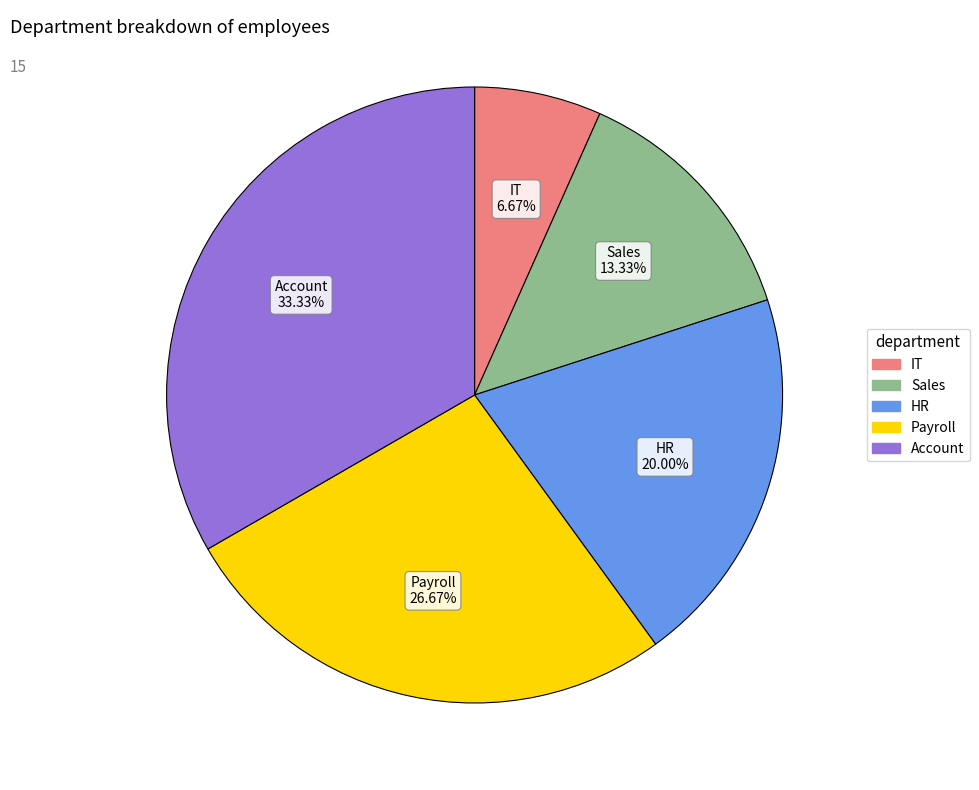

True or false: IT accounts for 7% of the total.

True